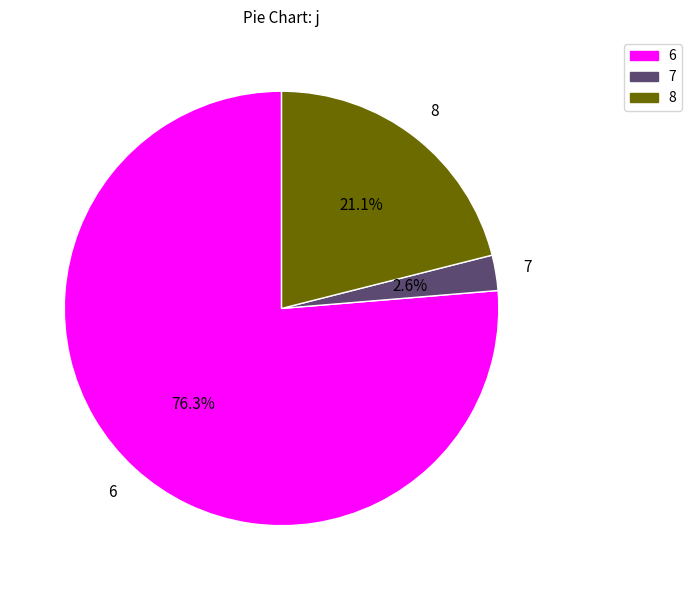

How many segments does this pie chart have?

3